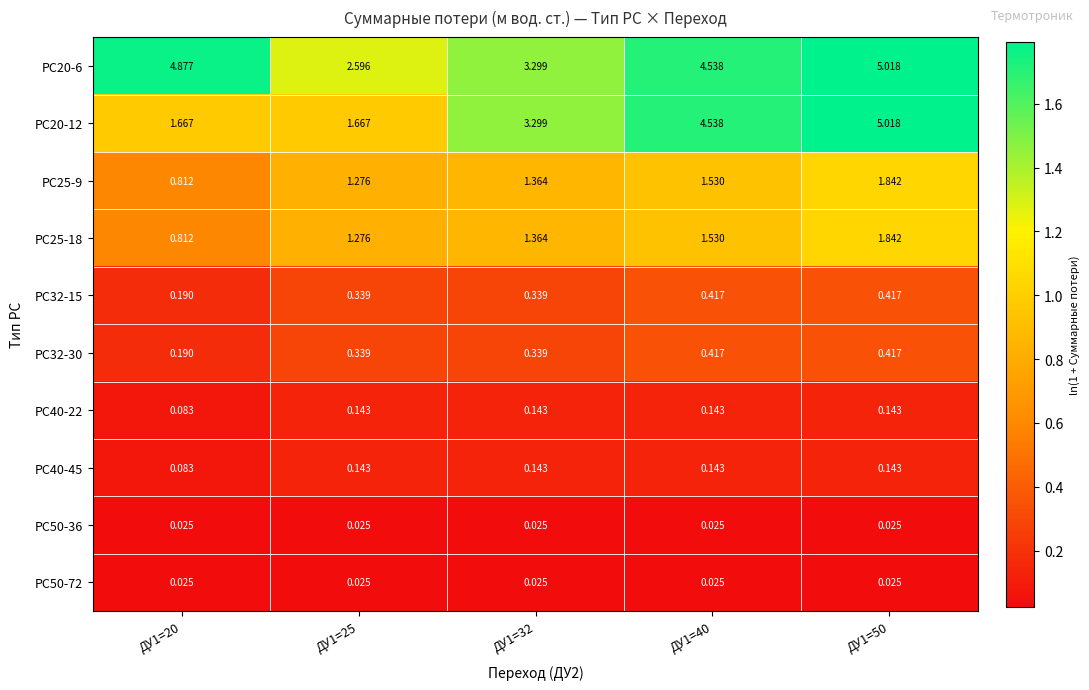

Is the value of PC32-15 at ДУ1=25 greater than the value of PC25-18 at ДУ1=40?

No